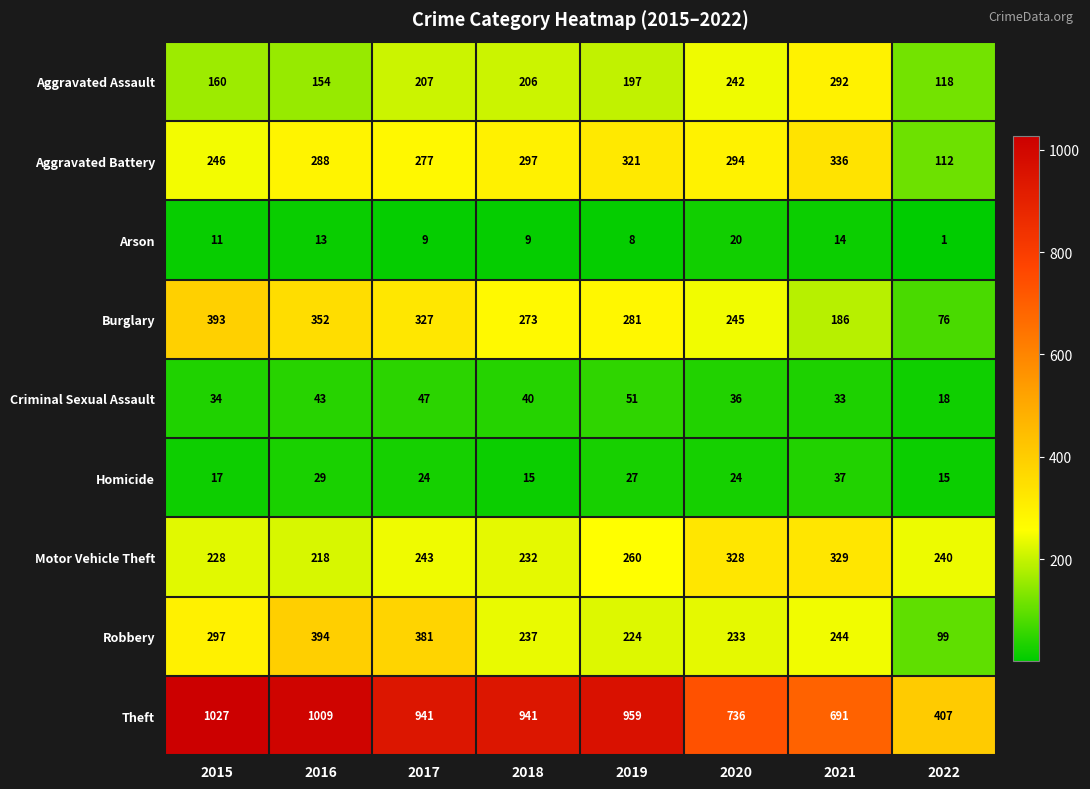

What is the difference between the highest and lowest values at 2020?

716